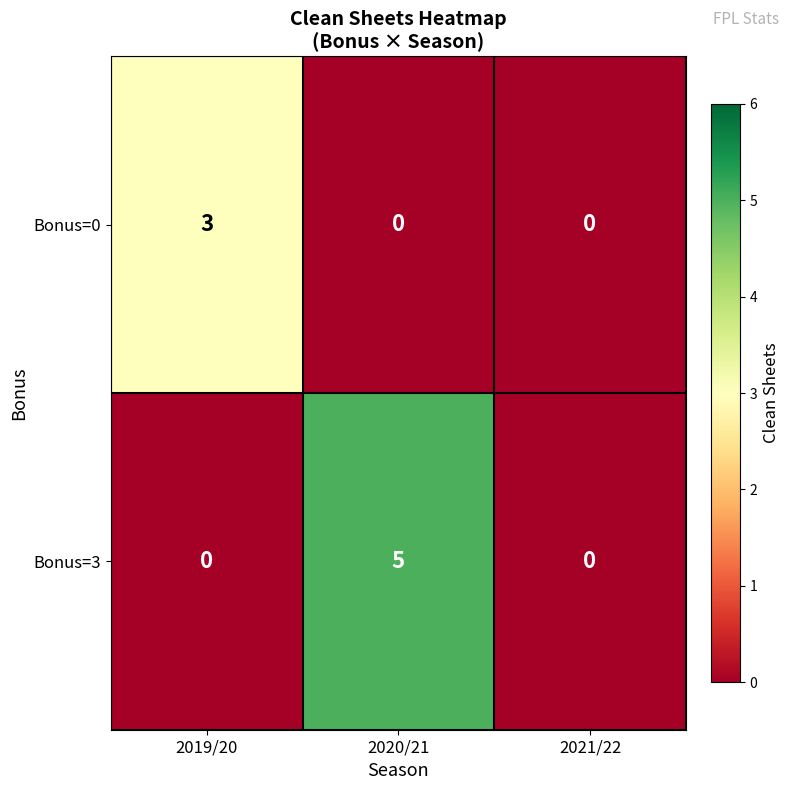

Reading left to right, list all the values displayed in this chart.

Bonus=0: 3	0	0
Bonus=3: 0	5	0